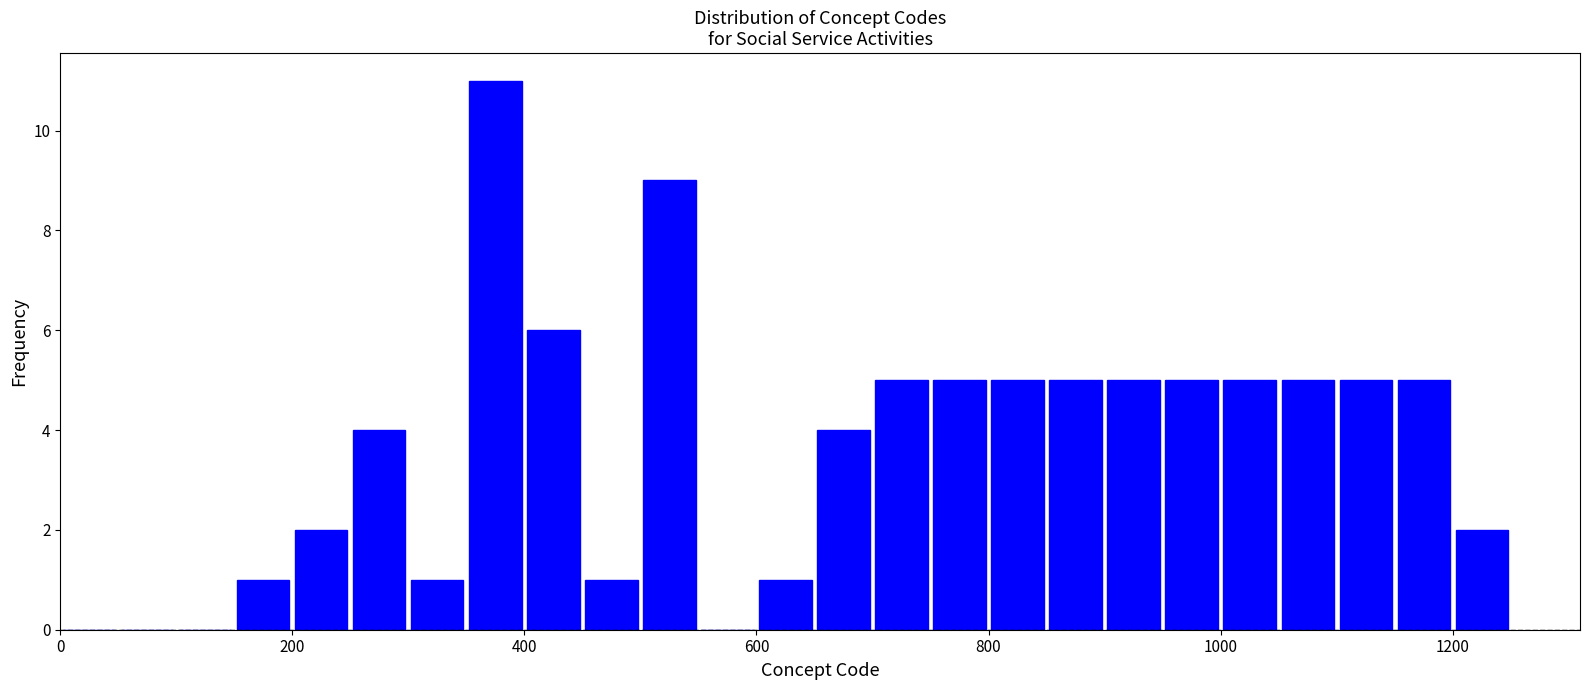

Read against the x-axis, roughly where is the centre of the tallest bar?

380